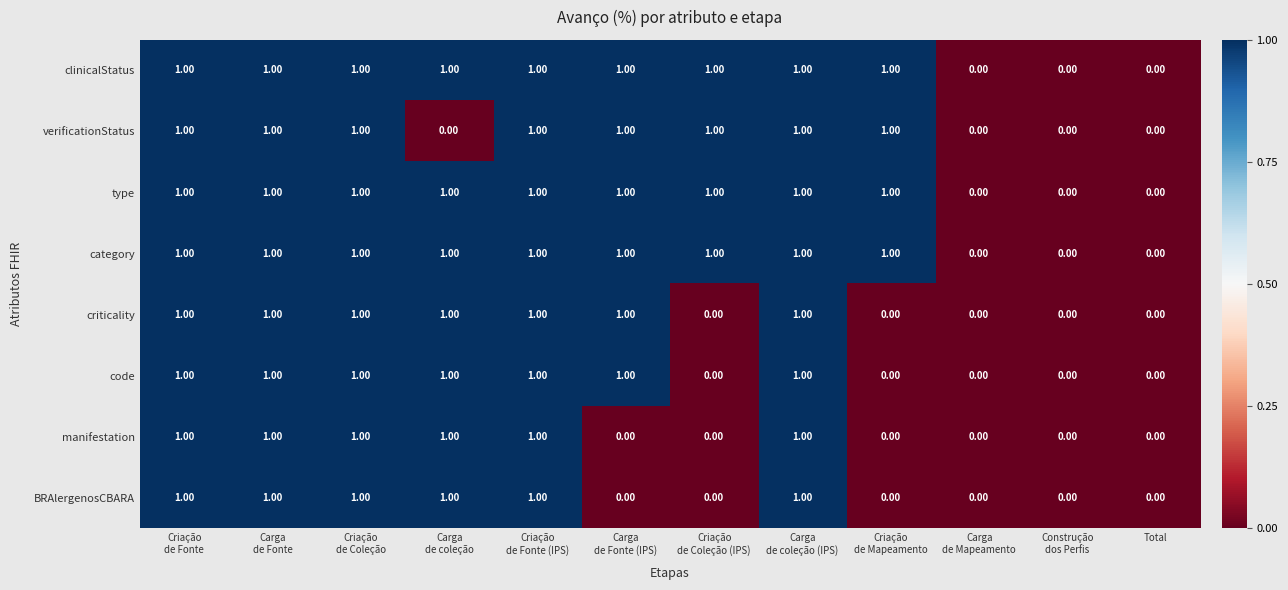

What is the sum of all category values?

9